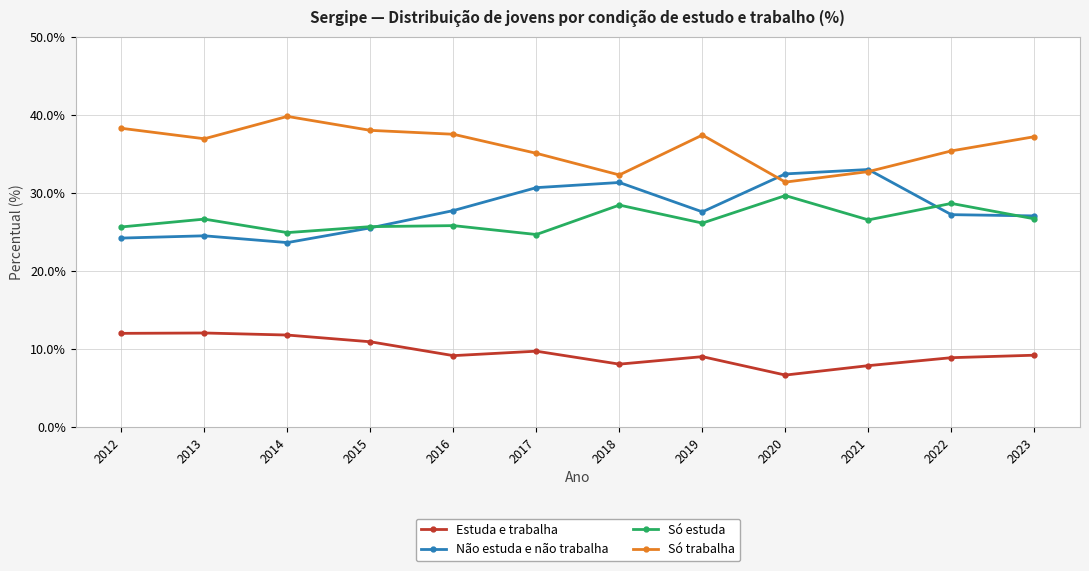

At which category does Só trabalha reach its first local peak?

2014